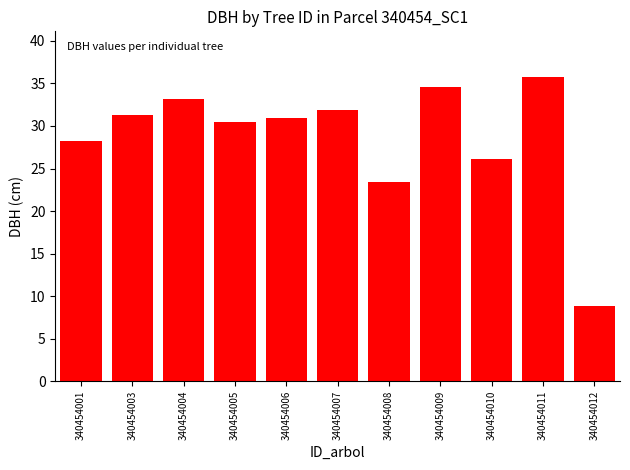

What is the ratio of the value at 340454010 to the value at 340454011?

0.7